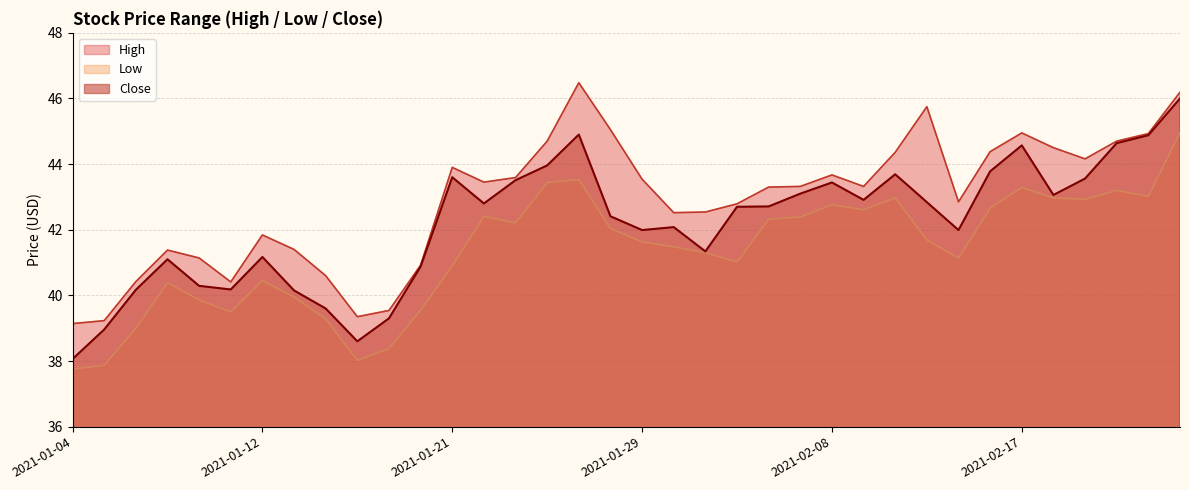

What position from the left is 2021-01-20?

12